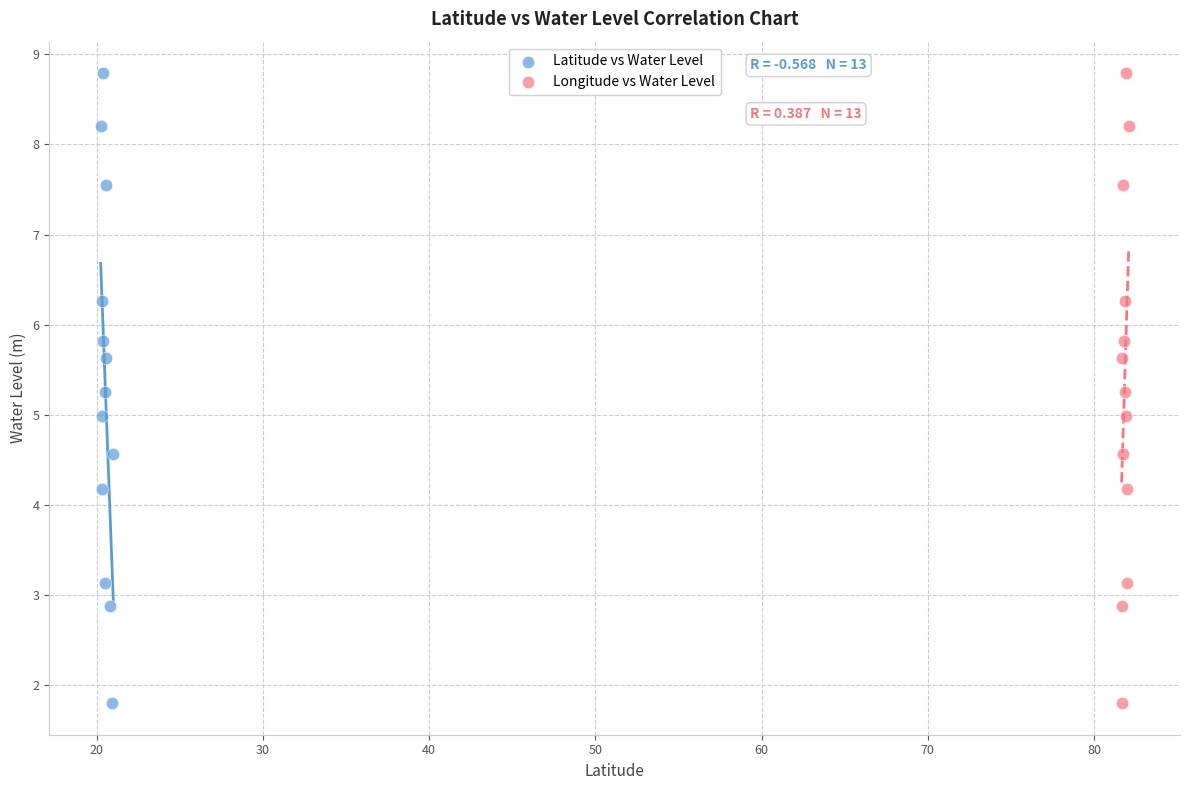

What are all the series names shown in the legend?

Latitude vs Water Level, Longitude vs Water Level